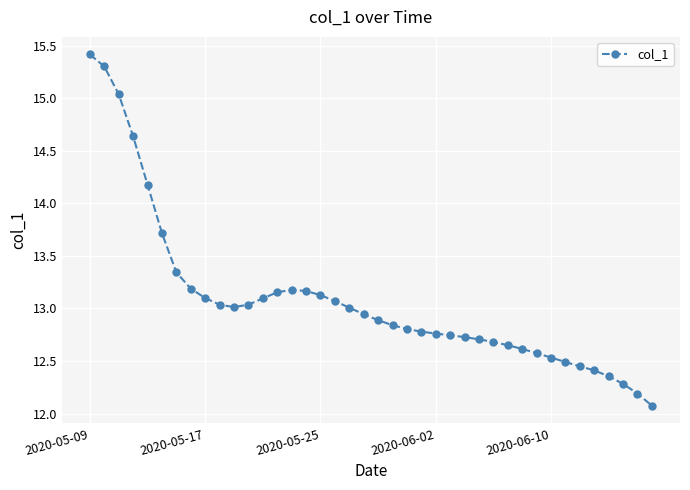

What is the sum of all values?

523.3